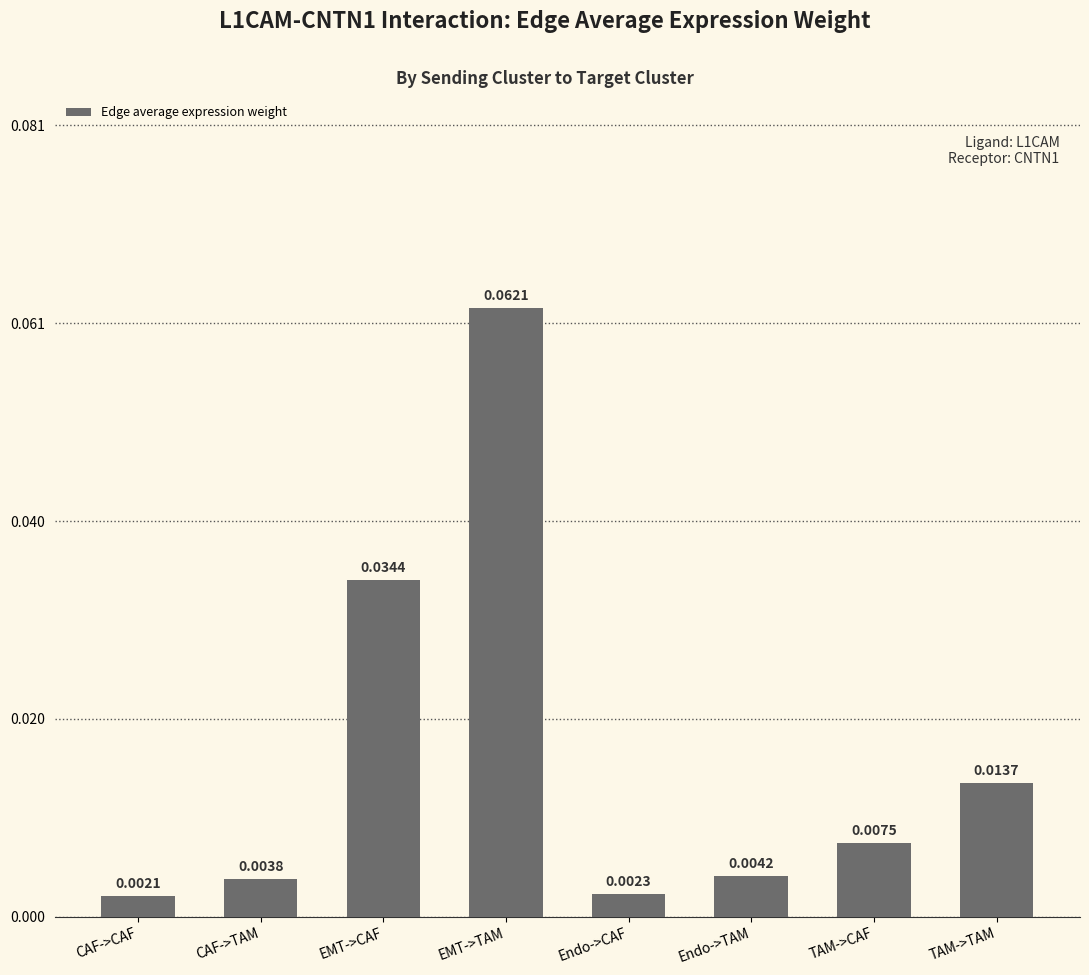

List the labels in order of value, smallest first.

CAF->CAF, Endo->CAF, CAF->TAM, Endo->TAM, TAM->CAF, TAM->TAM, EMT->CAF, EMT->TAM